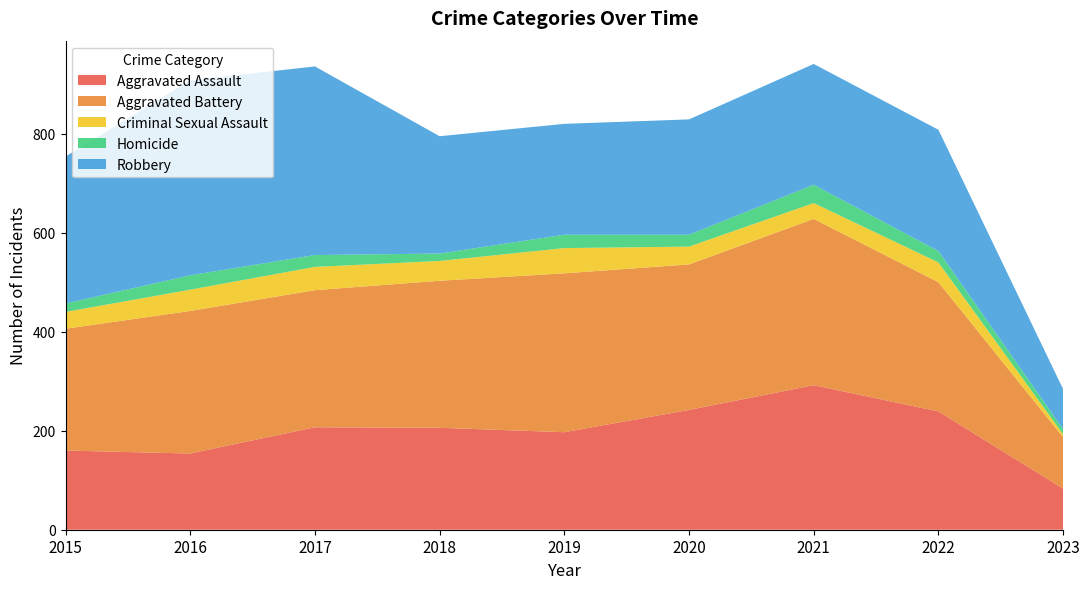

Reading left to right, list all the values displayed in this chart.

Aggravated Assault: 160	154	207	206	197	242	292	239	83
Aggravated Battery: 246	288	277	297	321	294	336	261	104
Criminal Sexual Assault: 34	43	47	40	51	36	32	40	6
Homicide: 17	29	24	15	27	24	37	23	10
Robbery: 297	394	381	237	224	233	244	245	81